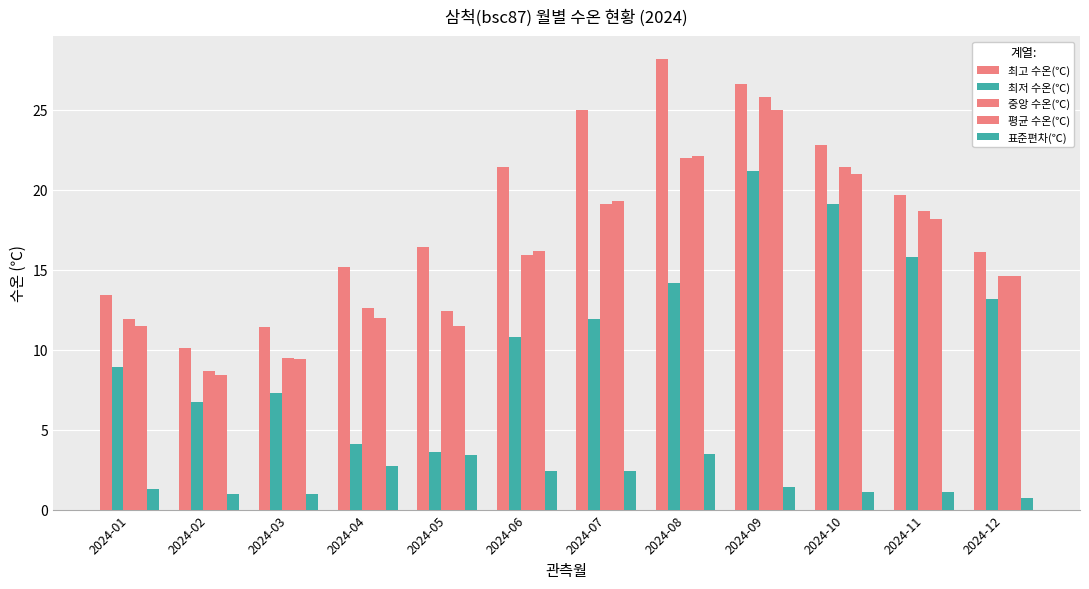

Reading left to right, extract all data points from this chart.

최고 수온(℃): 13.4	10.1	11.4	15.2	16.4	21.4	25.0	28.2	26.6	22.8	19.7	16.1
최저 수온(℃): 8.9	6.7	7.3	4.1	3.6	10.8	11.9	14.2	21.2	19.1	15.8	13.2
중앙 수온(℃): 11.9	8.7	9.5	12.6	12.4	15.9	19.1	22.0	25.8	21.4	18.7	14.6
평균 수온(℃): 11.5	8.4	9.4	12.0	11.5	16.2	19.3	22.1	25.0	21.0	18.2	14.6
표준편차(℃): 1.3	1.0	1.0	2.7	3.4	2.4	2.4	3.5	1.4	1.1	1.1	0.7